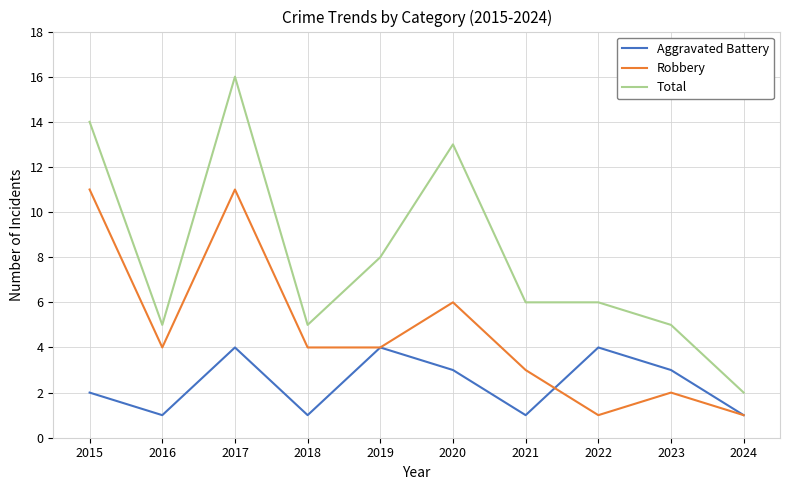

How many series are shown in this chart?

3